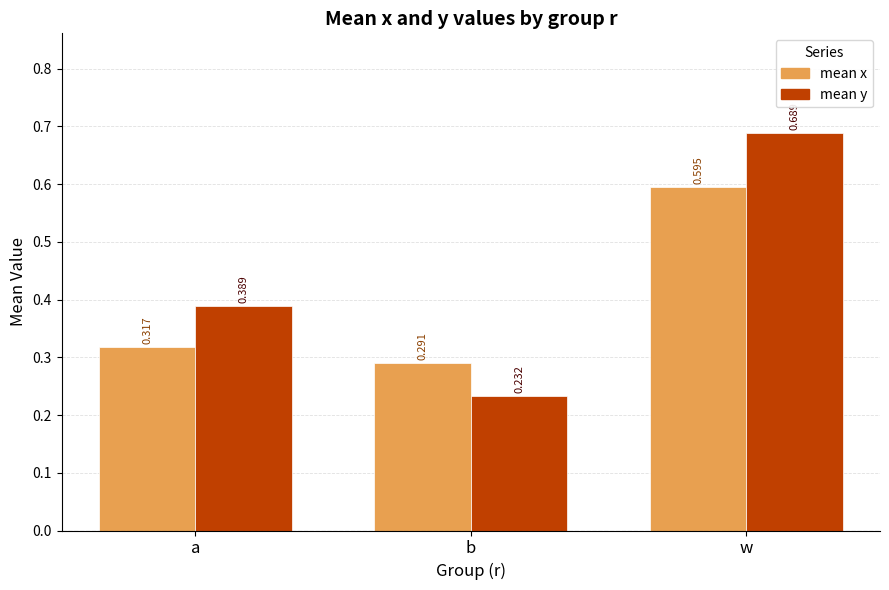

Rank the series by their maximum value, from highest to lowest.

mean y, mean x